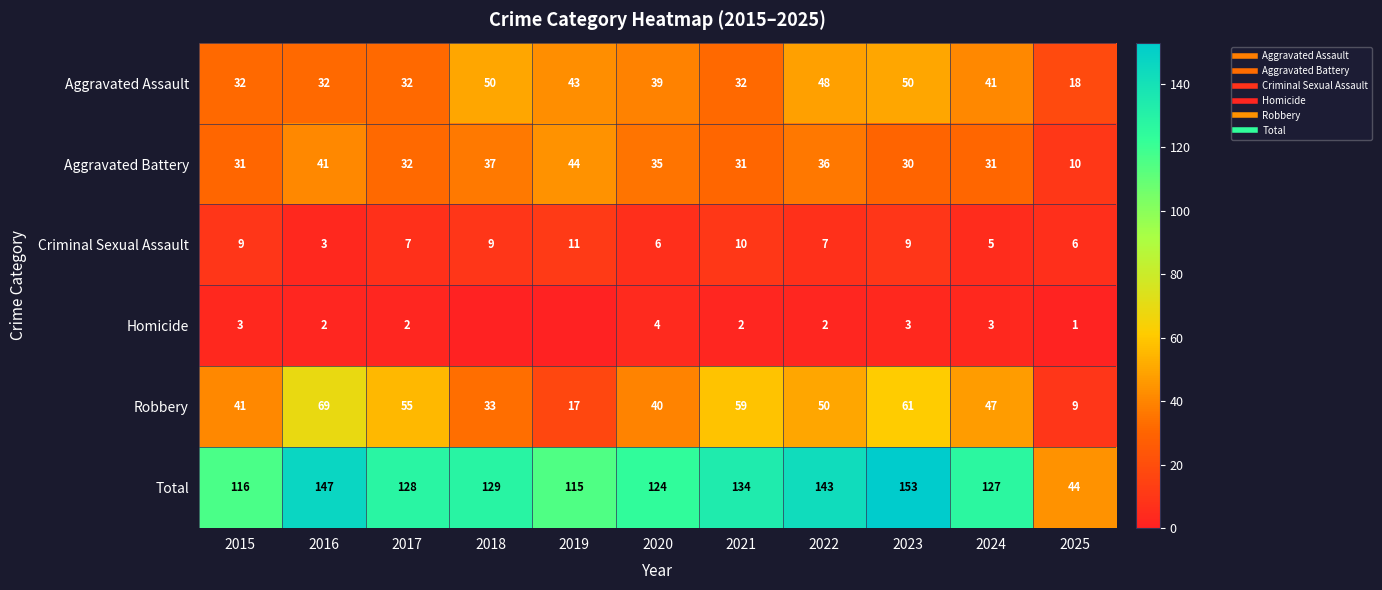

What is the approximate value of Aggravated Assault at 2022, to the nearest 5?

50